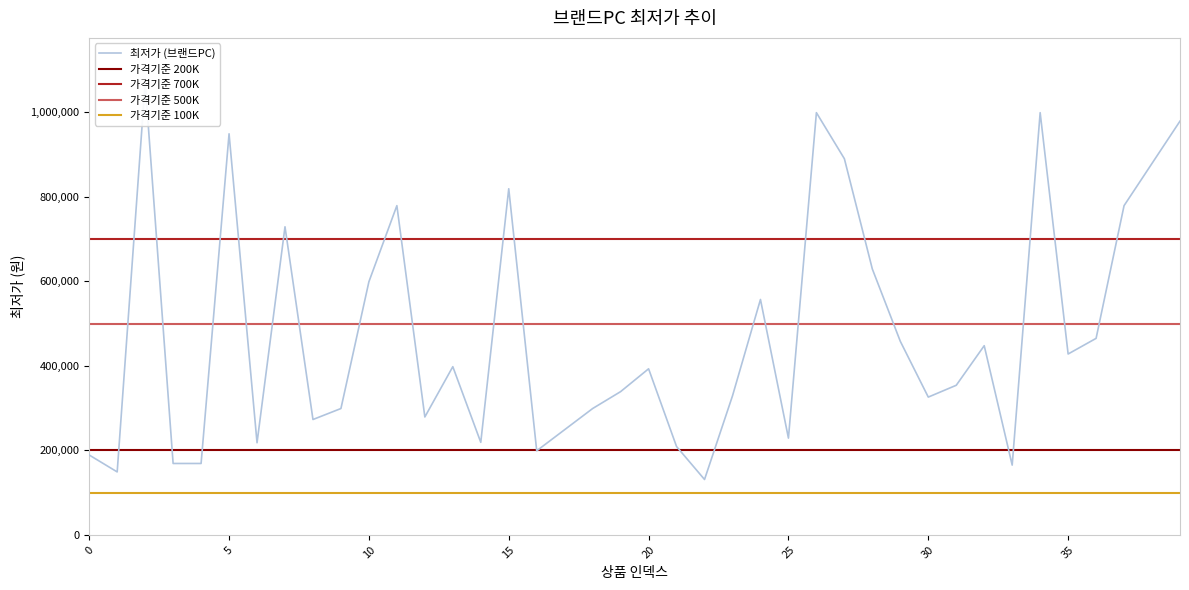

What is the change in value from 4 to 13?

+229000